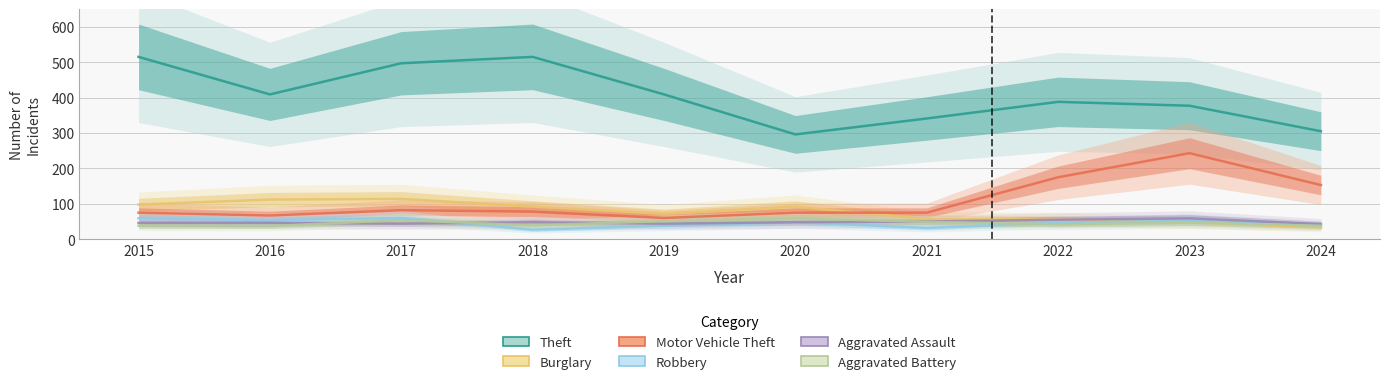

How many values in the Motor Vehicle Theft series are below 78?

5